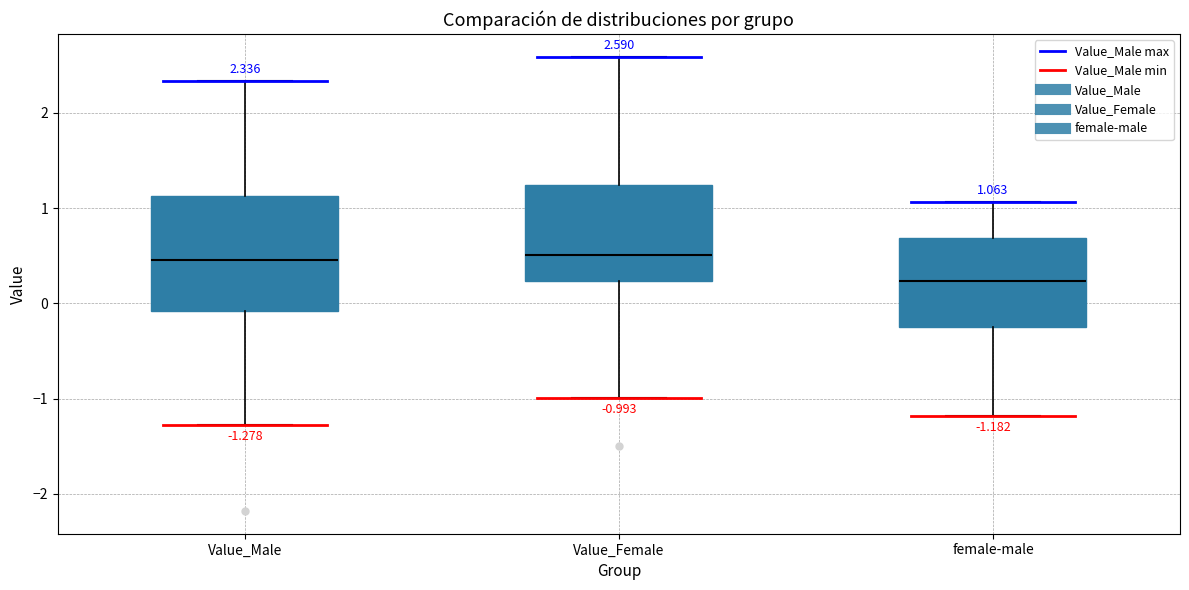

Comparing the boxes themselves (not the whiskers), which one is the tallest?

Value_Male